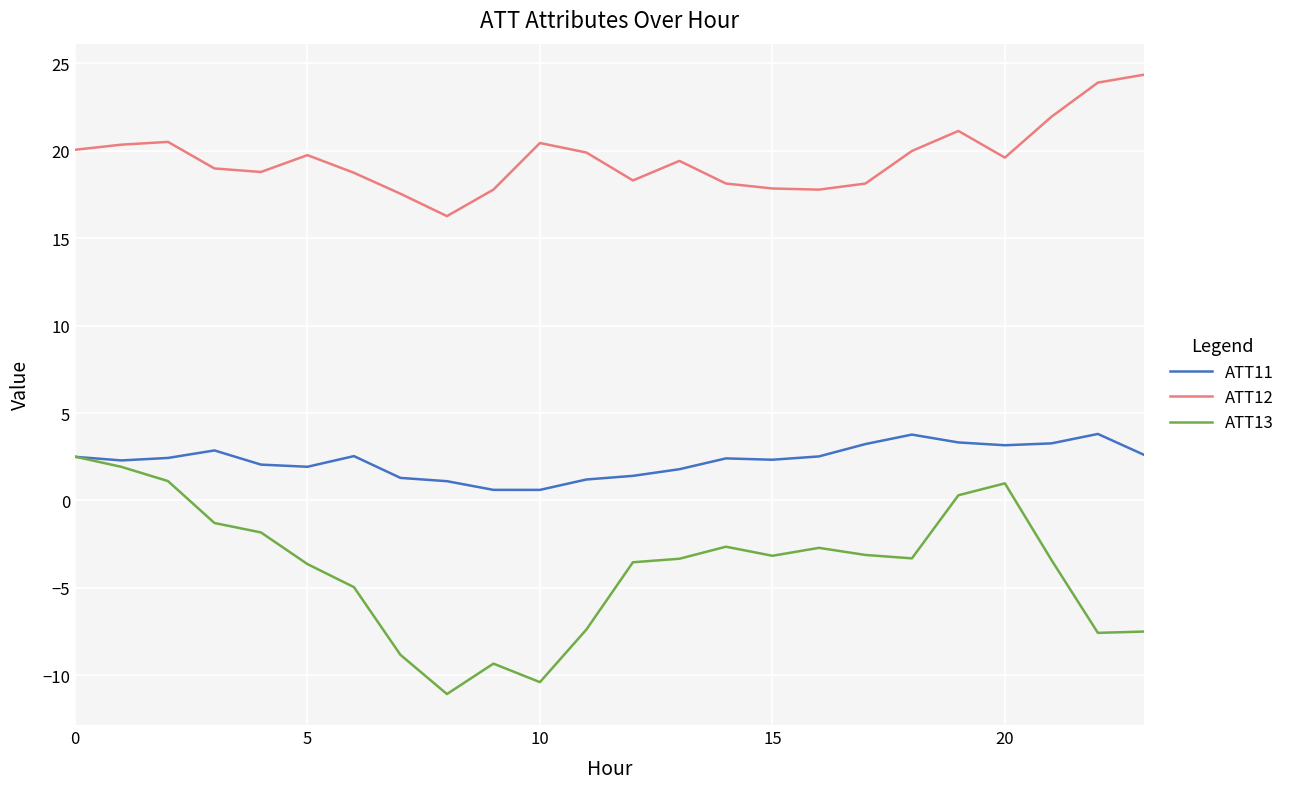

Which series has the widest spread of values?

ATT13